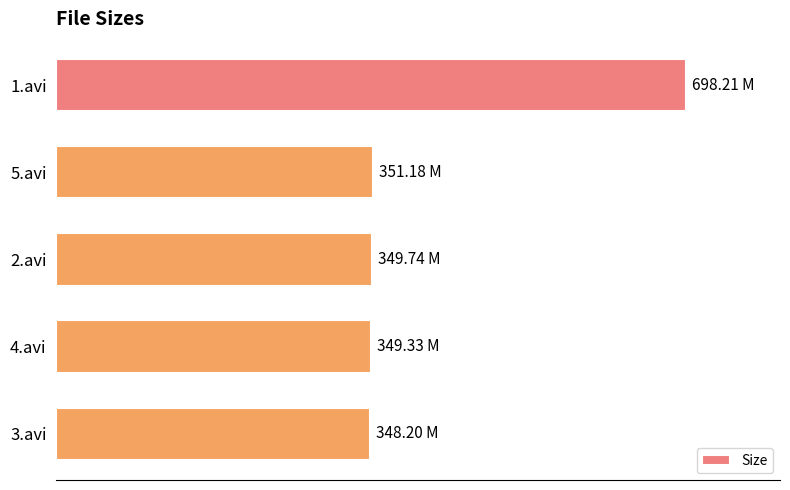

What is the sum of all values?

2096.7